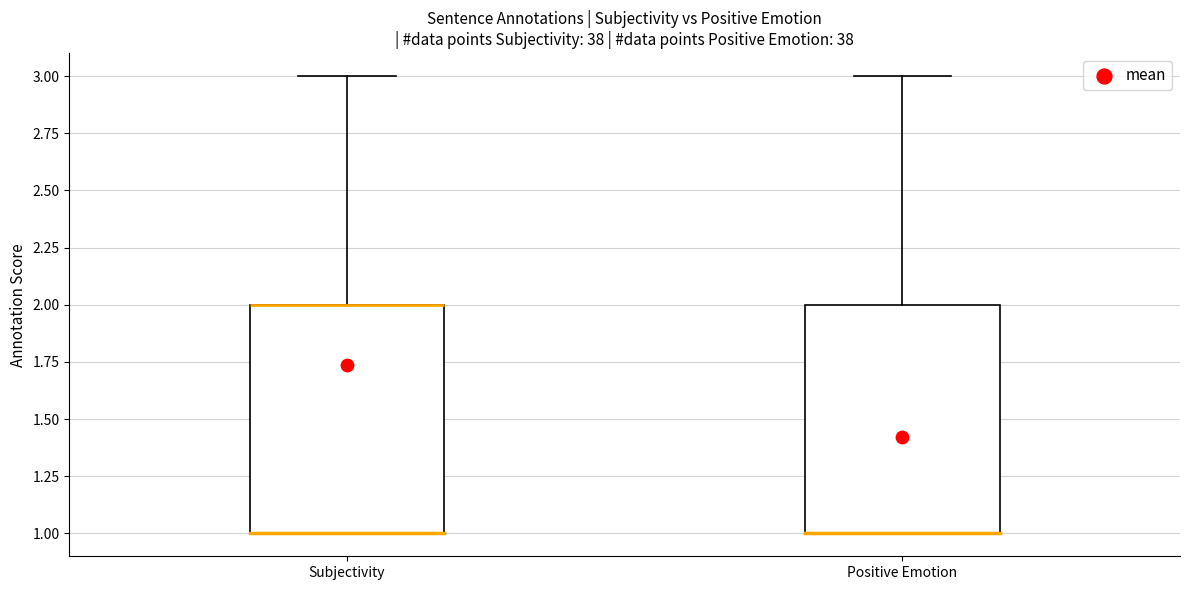

Where does the upper whisker of the box for Subjectivity end on the y-axis? The values are not printed on the chart, so give them approximately, as read against the axis.

3